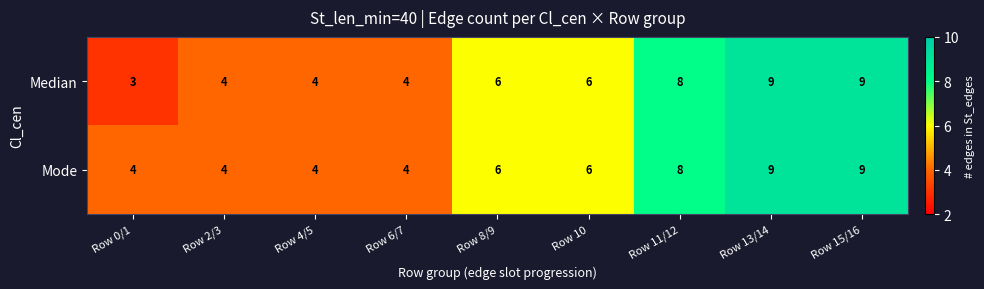

Read the Mode value at Row 4/5.

4